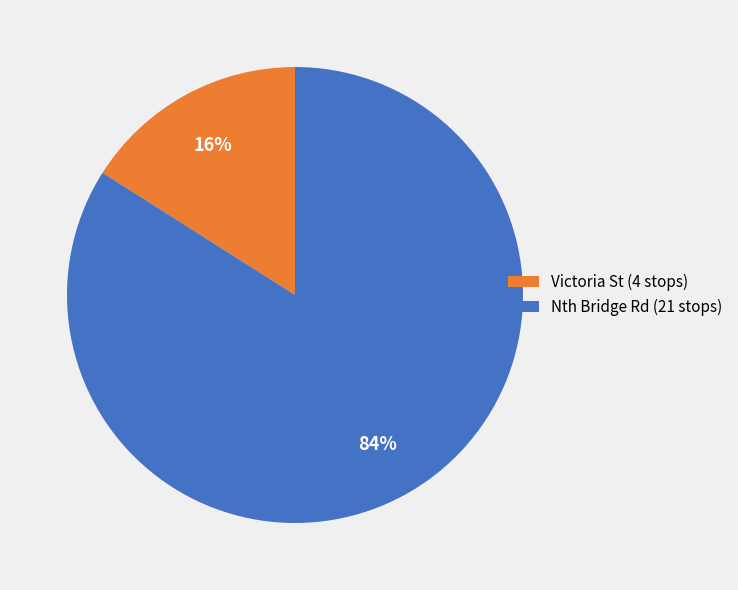

To the nearest percent, what is the difference between the largest and smallest slice percentages?

68%